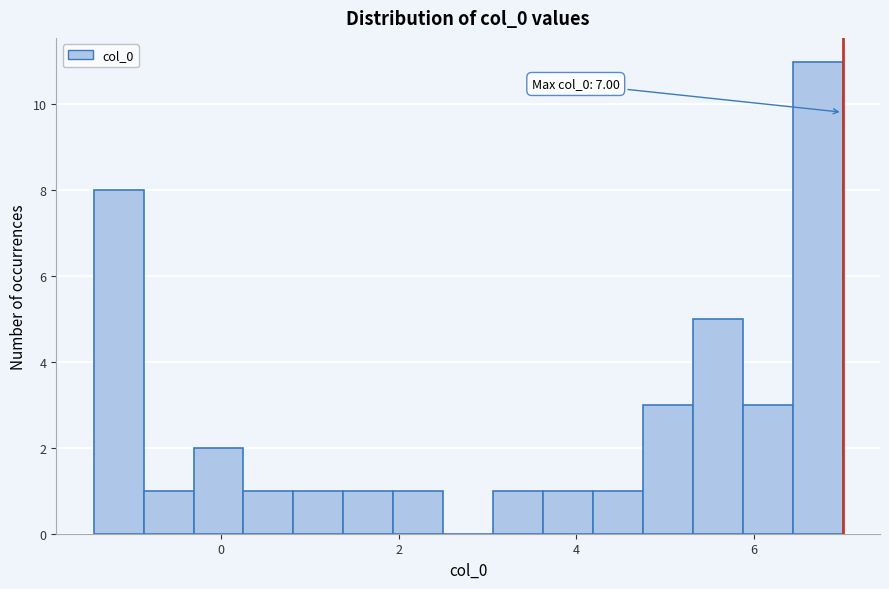

Around what value on the x-axis is the tallest bar? Give the approximate position of its centre, as read against the axis.

6.8